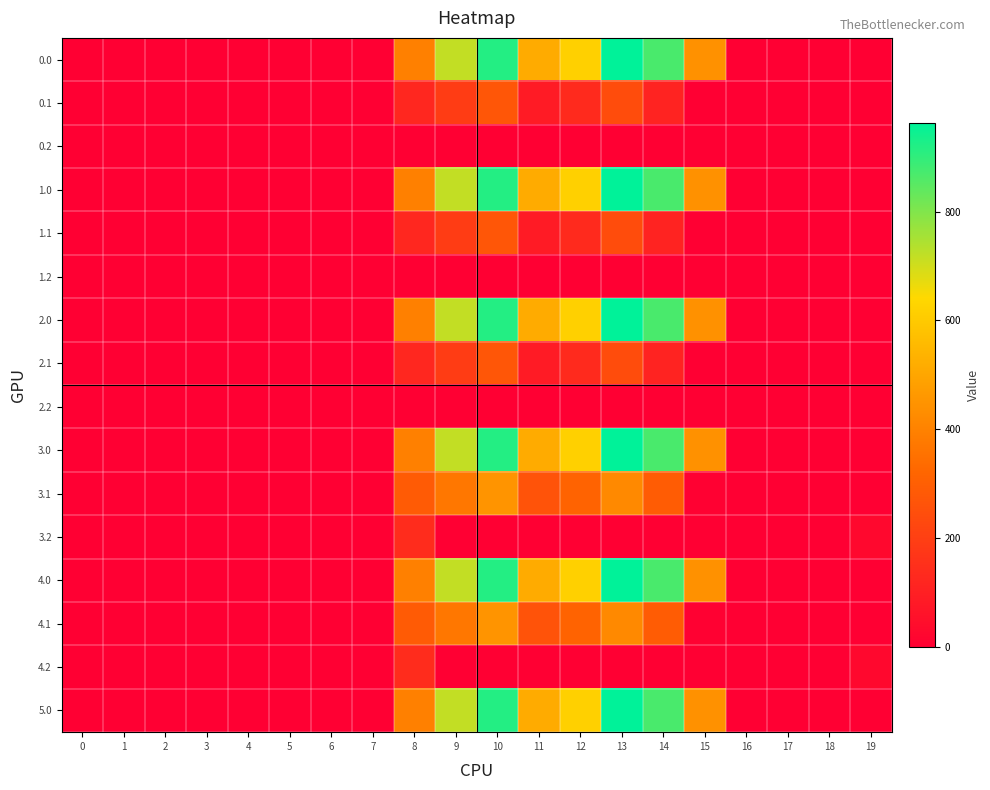

Reading right to left, transcribe all the data shown in this chart.

0.0: 19=0.0	18=0.0	17=0.0	16=0.0	15=443.0	14=870.3	13=962.7	12=619.4	11=516.0	10=916.2	9=716.9	8=395.3	7=0.0	6=0.0	5=0.0	4=0.0	3=0.0	2=0.0	1=0.0	0=0.0
0.1: 19=0.0	18=0.0	17=0.0	16=0.0	15=0.0	14=113.7	13=241.5	12=134.6	11=87.0	10=274.1	9=191.1	8=125.2	7=0.0	6=0.0	5=0.0	4=0.0	3=0.0	2=0.0	1=0.0	0=0.0
0.2: 19=0.0	18=0.0	17=0.0	16=0.0	15=0.0	14=0.0	13=0.0	12=0.0	11=0.0	10=0.0	9=0.0	8=0.0	7=0.0	6=0.0	5=0.0	4=0.0	3=0.0	2=0.0	1=0.0	0=0.0
1.0: 19=0.0	18=0.0	17=0.0	16=0.0	15=443.0	14=870.3	13=962.7	12=619.4	11=516.0	10=916.2	9=716.9	8=395.3	7=0.0	6=0.0	5=0.0	4=0.0	3=0.0	2=0.0	1=0.0	0=0.0
1.1: 19=0.0	18=0.0	17=0.0	16=0.0	15=0.0	14=113.7	13=241.5	12=134.6	11=87.0	10=274.1	9=191.1	8=125.2	7=0.0	6=0.0	5=0.0	4=0.0	3=0.0	2=0.0	1=0.0	0=0.0
1.2: 19=0.0	18=0.0	17=0.0	16=0.0	15=0.0	14=0.0	13=0.0	12=0.0	11=0.0	10=0.0	9=0.0	8=0.0	7=0.0	6=0.0	5=0.0	4=0.0	3=0.0	2=0.0	1=0.0	0=0.0
2.0: 19=0.0	18=0.0	17=0.0	16=0.0	15=443.0	14=870.3	13=962.7	12=619.4	11=516.0	10=916.2	9=716.9	8=395.3	7=0.0	6=0.0	5=0.0	4=0.0	3=0.0	2=0.0	1=0.0	0=0.0
2.1: 19=0.0	18=0.0	17=0.0	16=0.0	15=0.0	14=113.7	13=241.5	12=134.6	11=87.0	10=274.1	9=191.1	8=125.2	7=0.0	6=0.0	5=0.0	4=0.0	3=0.0	2=0.0	1=0.0	0=0.0
2.2: 19=0.0	18=0.0	17=0.0	16=0.0	15=0.0	14=0.0	13=0.0	12=0.0	11=0.0	10=0.0	9=0.0	8=0.0	7=0.0	6=0.0	5=0.0	4=0.0	3=0.0	2=0.0	1=0.0	0=0.0
3.0: 19=0.0	18=0.0	17=0.0	16=0.0	15=443.0	14=870.3	13=962.7	12=619.4	11=516.0	10=916.2	9=716.9	8=395.3	7=0.0	6=0.0	5=0.0	4=0.0	3=0.0	2=0.0	1=0.0	0=0.0
3.1: 19=0.0	18=0.0	17=0.0	16=0.0	15=4.9	14=291.7	13=419.5	12=312.6	11=265.0	10=452.1	9=369.1	8=289.3	7=0.0	6=0.0	5=0.0	4=0.0	3=0.0	2=0.0	1=0.0	0=0.0
3.2: 19=27.0	18=0.0	17=0.0	16=0.0	15=0.0	14=0.0	13=0.0	12=0.0	11=0.0	10=0.0	9=0.0	8=142.7	7=1.4	6=0.0	5=0.0	4=0.0	3=0.0	2=0.0	1=0.0	0=0.0
4.0: 19=0.0	18=0.0	17=0.0	16=0.0	15=443.0	14=870.3	13=962.7	12=619.4	11=516.0	10=916.2	9=716.9	8=395.3	7=0.0	6=0.0	5=0.0	4=0.0	3=0.0	2=0.0	1=0.0	0=0.0
4.1: 19=0.0	18=0.0	17=0.0	16=0.0	15=4.9	14=291.7	13=419.5	12=312.6	11=265.0	10=452.1	9=369.1	8=289.3	7=0.0	6=0.0	5=0.0	4=0.0	3=0.0	2=0.0	1=0.0	0=0.0
4.2: 19=27.0	18=0.0	17=0.0	16=0.0	15=0.0	14=0.0	13=0.0	12=0.0	11=0.0	10=0.0	9=0.0	8=142.7	7=1.4	6=0.0	5=0.0	4=0.0	3=0.0	2=0.0	1=0.0	0=0.0
5.0: 19=0.0	18=0.0	17=0.0	16=0.0	15=443.0	14=870.3	13=962.7	12=619.4	11=516.0	10=916.2	9=716.9	8=395.3	7=0.0	6=0.0	5=0.0	4=0.0	3=0.0	2=0.0	1=0.0	0=0.0